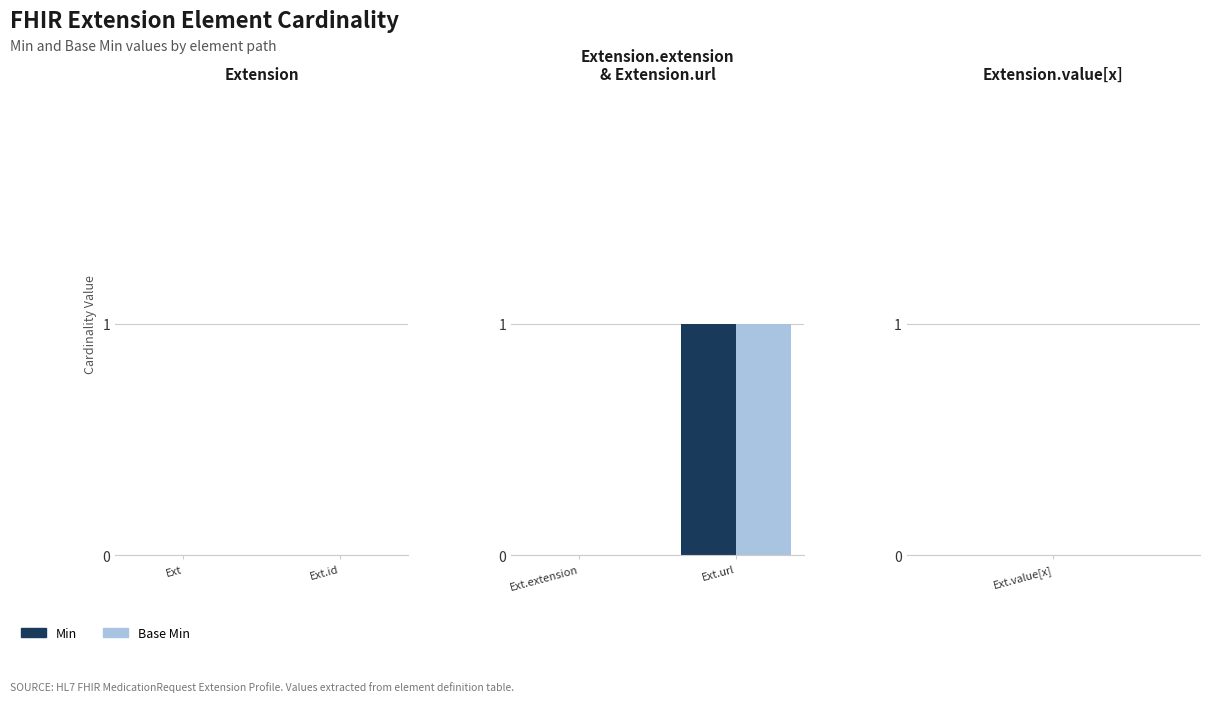

Does the chart contain stacked bars?

No